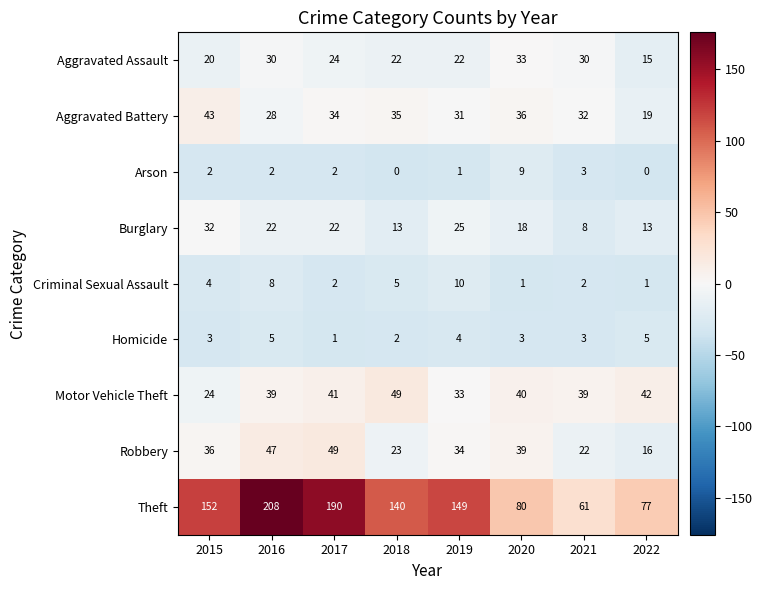

What is the spread (max minus min) of values at 2021?

59